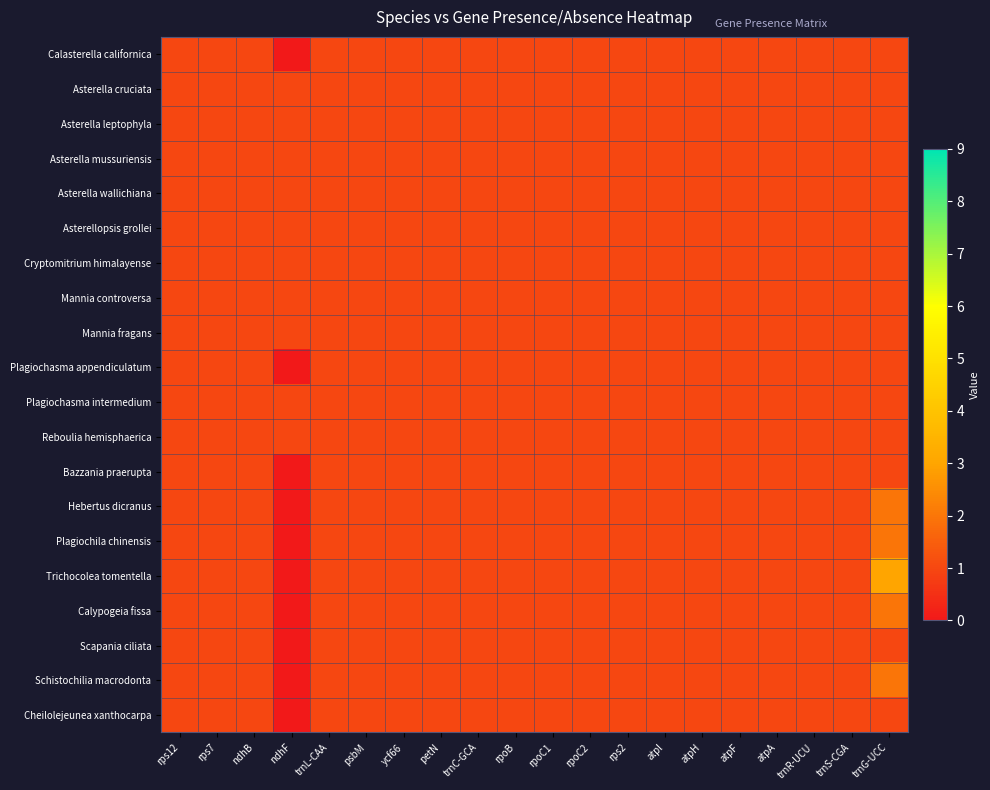

Reading left to right, extract all data points from this chart.

Calasterella californica: rps12=1	rps7=1	ndhB=1	ndhF=0	trnL-CAA=1	psbM=1	ycf66=1	petN=1	trnC-GCA=1	rpoB=1	rpoC1=1	rpoC2=1	rps2=1	atpl=1	atpH=1	atpF=1	atpA=1	trnR-UCU=1	trnS-CGA=1	trnG-UCC=1
Asterella cruciata: rps12=1	rps7=1	ndhB=1	ndhF=1	trnL-CAA=1	psbM=1	ycf66=1	petN=1	trnC-GCA=1	rpoB=1	rpoC1=1	rpoC2=1	rps2=1	atpl=1	atpH=1	atpF=1	atpA=1	trnR-UCU=1	trnS-CGA=1	trnG-UCC=1
Asterella leptophyla: rps12=1	rps7=1	ndhB=1	ndhF=1	trnL-CAA=1	psbM=1	ycf66=1	petN=1	trnC-GCA=1	rpoB=1	rpoC1=1	rpoC2=1	rps2=1	atpl=1	atpH=1	atpF=1	atpA=1	trnR-UCU=1	trnS-CGA=1	trnG-UCC=1
Asterella mussuriensis: rps12=1	rps7=1	ndhB=1	ndhF=1	trnL-CAA=1	psbM=1	ycf66=1	petN=1	trnC-GCA=1	rpoB=1	rpoC1=1	rpoC2=1	rps2=1	atpl=1	atpH=1	atpF=1	atpA=1	trnR-UCU=1	trnS-CGA=1	trnG-UCC=1
Asterella wallichiana: rps12=1	rps7=1	ndhB=1	ndhF=1	trnL-CAA=1	psbM=1	ycf66=1	petN=1	trnC-GCA=1	rpoB=1	rpoC1=1	rpoC2=1	rps2=1	atpl=1	atpH=1	atpF=1	atpA=1	trnR-UCU=1	trnS-CGA=1	trnG-UCC=1
Asterellopsis grollei: rps12=1	rps7=1	ndhB=1	ndhF=1	trnL-CAA=1	psbM=1	ycf66=1	petN=1	trnC-GCA=1	rpoB=1	rpoC1=1	rpoC2=1	rps2=1	atpl=1	atpH=1	atpF=1	atpA=1	trnR-UCU=1	trnS-CGA=1	trnG-UCC=1
Cryptomitrium himalayense: rps12=1	rps7=1	ndhB=1	ndhF=1	trnL-CAA=1	psbM=1	ycf66=1	petN=1	trnC-GCA=1	rpoB=1	rpoC1=1	rpoC2=1	rps2=1	atpl=1	atpH=1	atpF=1	atpA=1	trnR-UCU=1	trnS-CGA=1	trnG-UCC=1
Mannia controversa: rps12=1	rps7=1	ndhB=1	ndhF=1	trnL-CAA=1	psbM=1	ycf66=1	petN=1	trnC-GCA=1	rpoB=1	rpoC1=1	rpoC2=1	rps2=1	atpl=1	atpH=1	atpF=1	atpA=1	trnR-UCU=1	trnS-CGA=1	trnG-UCC=1
Mannia fragans: rps12=1	rps7=1	ndhB=1	ndhF=1	trnL-CAA=1	psbM=1	ycf66=1	petN=1	trnC-GCA=1	rpoB=1	rpoC1=1	rpoC2=1	rps2=1	atpl=1	atpH=1	atpF=1	atpA=1	trnR-UCU=1	trnS-CGA=1	trnG-UCC=1
Plagiochasma appendiculatum: rps12=1	rps7=1	ndhB=1	ndhF=0	trnL-CAA=1	psbM=1	ycf66=1	petN=1	trnC-GCA=1	rpoB=1	rpoC1=1	rpoC2=1	rps2=1	atpl=1	atpH=1	atpF=1	atpA=1	trnR-UCU=1	trnS-CGA=1	trnG-UCC=1
Plagiochasma intermedium: rps12=1	rps7=1	ndhB=1	ndhF=1	trnL-CAA=1	psbM=1	ycf66=1	petN=1	trnC-GCA=1	rpoB=1	rpoC1=1	rpoC2=1	rps2=1	atpl=1	atpH=1	atpF=1	atpA=1	trnR-UCU=1	trnS-CGA=1	trnG-UCC=1
Reboulia hemisphaerica: rps12=1	rps7=1	ndhB=1	ndhF=1	trnL-CAA=1	psbM=1	ycf66=1	petN=1	trnC-GCA=1	rpoB=1	rpoC1=1	rpoC2=1	rps2=1	atpl=1	atpH=1	atpF=1	atpA=1	trnR-UCU=1	trnS-CGA=1	trnG-UCC=1
Bazzania praerupta: rps12=1	rps7=1	ndhB=1	ndhF=0	trnL-CAA=1	psbM=1	ycf66=1	petN=1	trnC-GCA=1	rpoB=1	rpoC1=1	rpoC2=1	rps2=1	atpl=1	atpH=1	atpF=1	atpA=1	trnR-UCU=1	trnS-CGA=1	trnG-UCC=1
Hebertus dicranus: rps12=1	rps7=1	ndhB=1	ndhF=0	trnL-CAA=1	psbM=1	ycf66=1	petN=1	trnC-GCA=1	rpoB=1	rpoC1=1	rpoC2=1	rps2=1	atpl=1	atpH=1	atpF=1	atpA=1	trnR-UCU=1	trnS-CGA=1	trnG-UCC=2
Plagiochila chinensis: rps12=1	rps7=1	ndhB=1	ndhF=0	trnL-CAA=1	psbM=1	ycf66=1	petN=1	trnC-GCA=1	rpoB=1	rpoC1=1	rpoC2=1	rps2=1	atpl=1	atpH=1	atpF=1	atpA=1	trnR-UCU=1	trnS-CGA=1	trnG-UCC=2
Trichocolea tomentella: rps12=1	rps7=1	ndhB=1	ndhF=0	trnL-CAA=1	psbM=1	ycf66=1	petN=1	trnC-GCA=1	rpoB=1	rpoC1=1	rpoC2=1	rps2=1	atpl=1	atpH=1	atpF=1	atpA=1	trnR-UCU=1	trnS-CGA=1	trnG-UCC=3
Calypogeia fissa: rps12=1	rps7=1	ndhB=1	ndhF=0	trnL-CAA=1	psbM=1	ycf66=1	petN=1	trnC-GCA=1	rpoB=1	rpoC1=1	rpoC2=1	rps2=1	atpl=1	atpH=1	atpF=1	atpA=1	trnR-UCU=1	trnS-CGA=1	trnG-UCC=2
Scapania ciliata: rps12=1	rps7=1	ndhB=1	ndhF=0	trnL-CAA=1	psbM=1	ycf66=1	petN=1	trnC-GCA=1	rpoB=1	rpoC1=1	rpoC2=1	rps2=1	atpl=1	atpH=1	atpF=1	atpA=1	trnR-UCU=1	trnS-CGA=1	trnG-UCC=1
Schistochilia macrodonta: rps12=1	rps7=1	ndhB=1	ndhF=0	trnL-CAA=1	psbM=1	ycf66=1	petN=1	trnC-GCA=1	rpoB=1	rpoC1=1	rpoC2=1	rps2=1	atpl=1	atpH=1	atpF=1	atpA=1	trnR-UCU=1	trnS-CGA=1	trnG-UCC=2
Cheilolejeunea xanthocarpa: rps12=1	rps7=1	ndhB=1	ndhF=0	trnL-CAA=1	psbM=1	ycf66=1	petN=1	trnC-GCA=1	rpoB=1	rpoC1=1	rpoC2=1	rps2=1	atpl=1	atpH=1	atpF=1	atpA=1	trnR-UCU=1	trnS-CGA=1	trnG-UCC=1